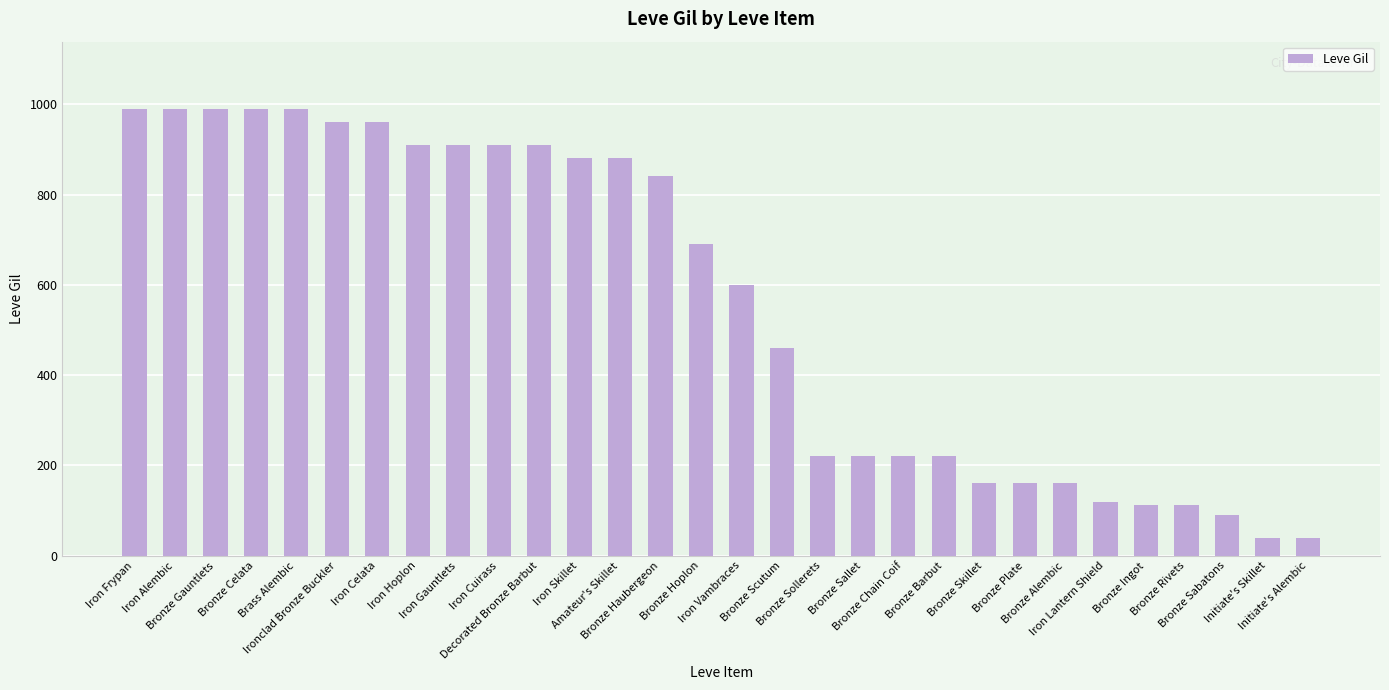

How many data points are less than 690?

15